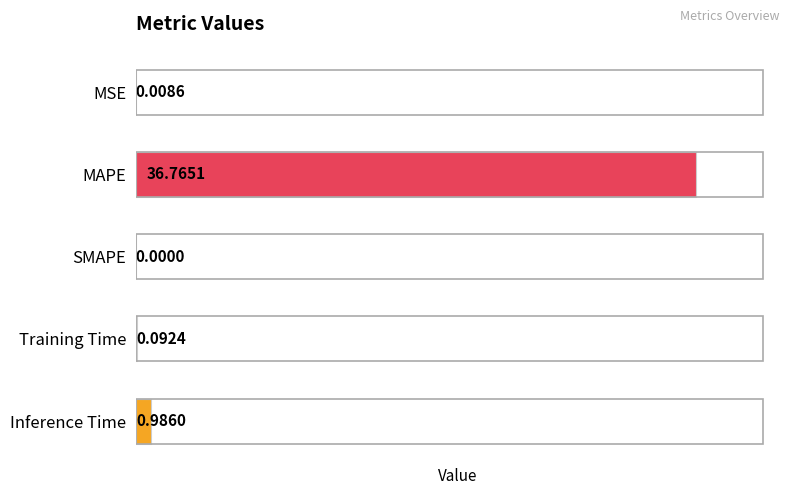

Which label corresponds to the largest value in the chart?

MAPE